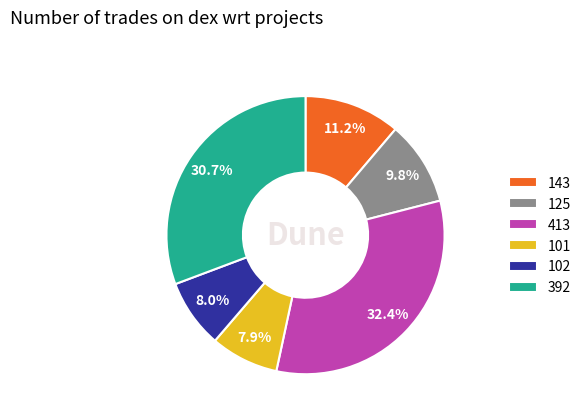

Is the sum of 125 and 392 greater than half?

No